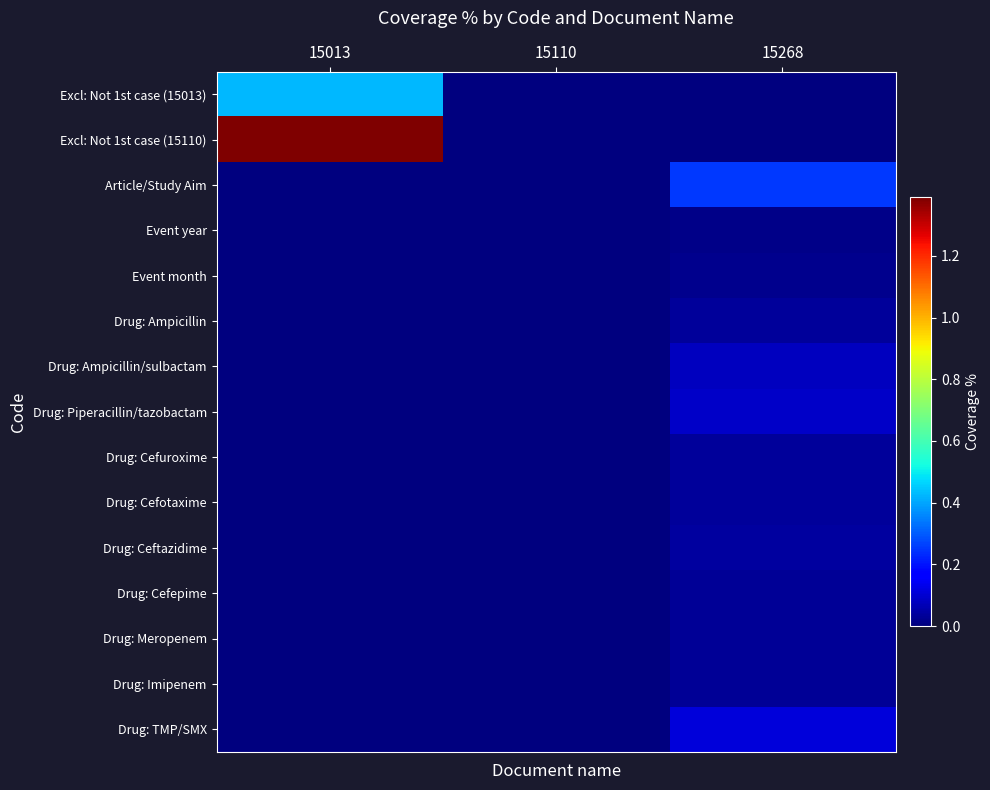

Which has a higher value, 15110 or 15013?

15013